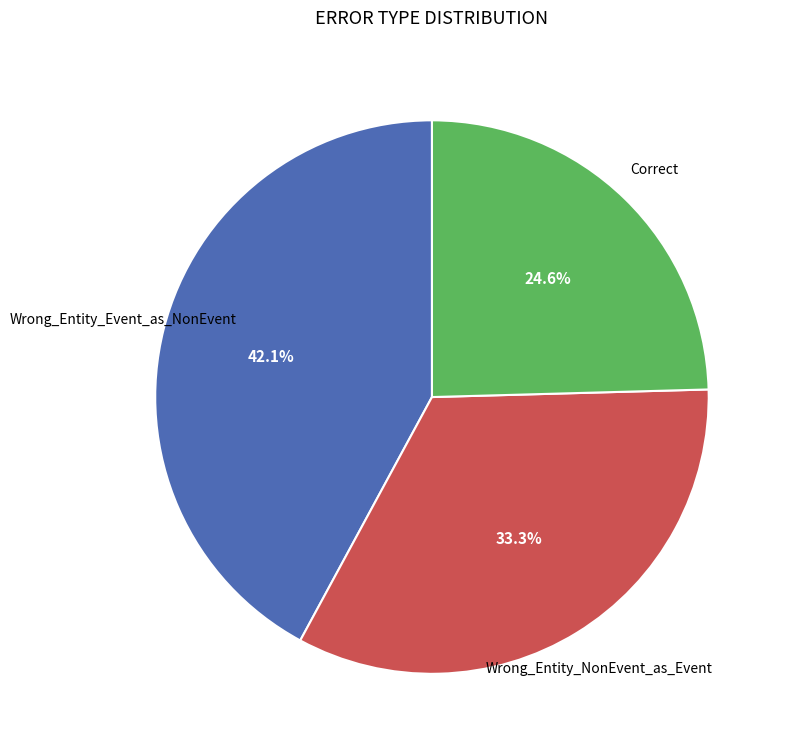

Does any single category account for the majority?

No